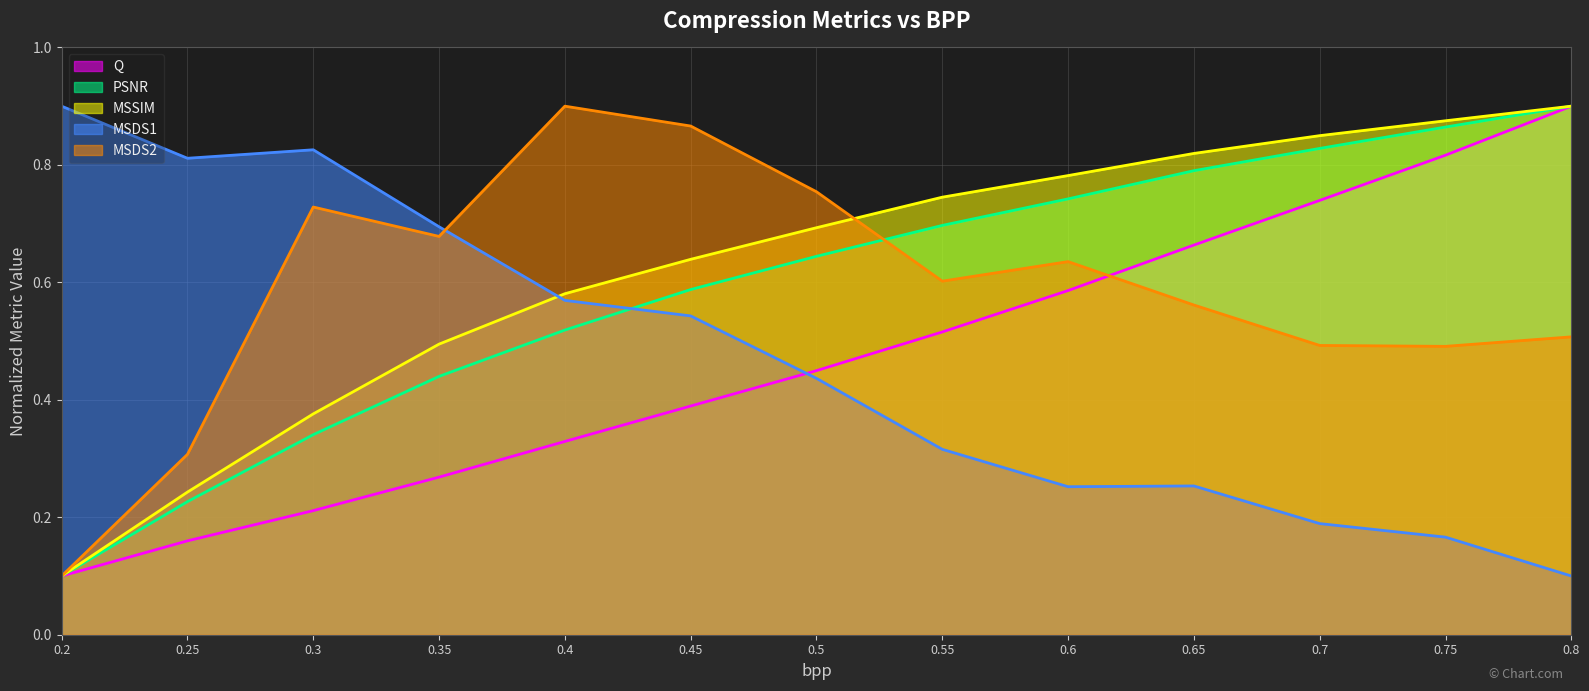

Which series changed the most between 0.25 and 0.35?

MSDS2